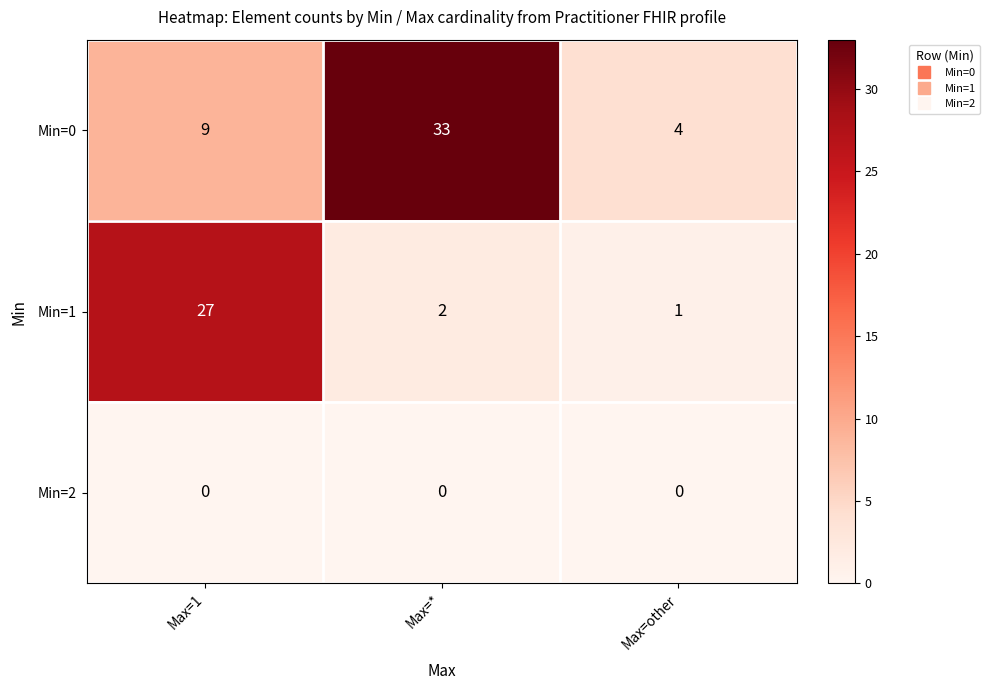

Which category has the highest value in the Min=1 series?

Max=1